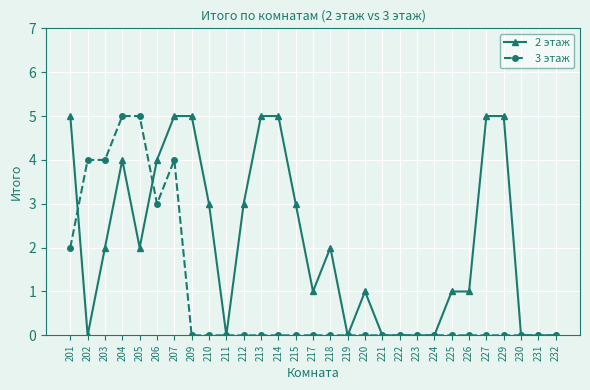

True or false: 3 этаж has more than 0 points higher than both neighbors.

True